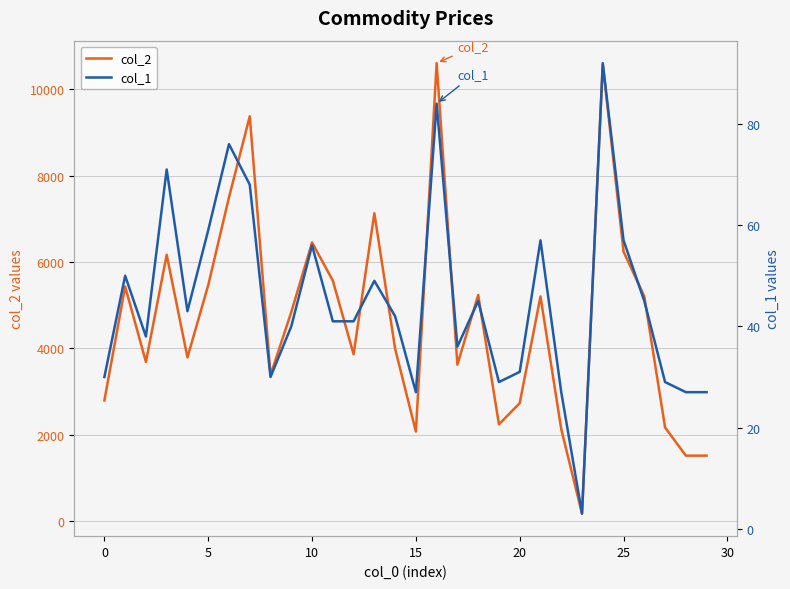

What is the lowest value of the col_2 series?

168